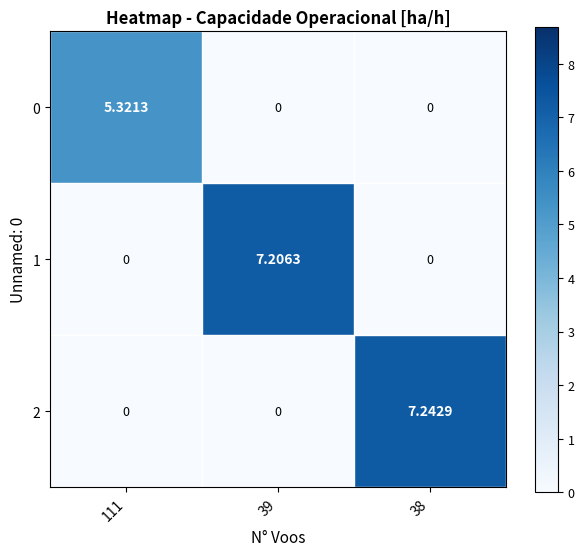

Is the value of 0 at 38 greater than the value of 1 at 39?

No